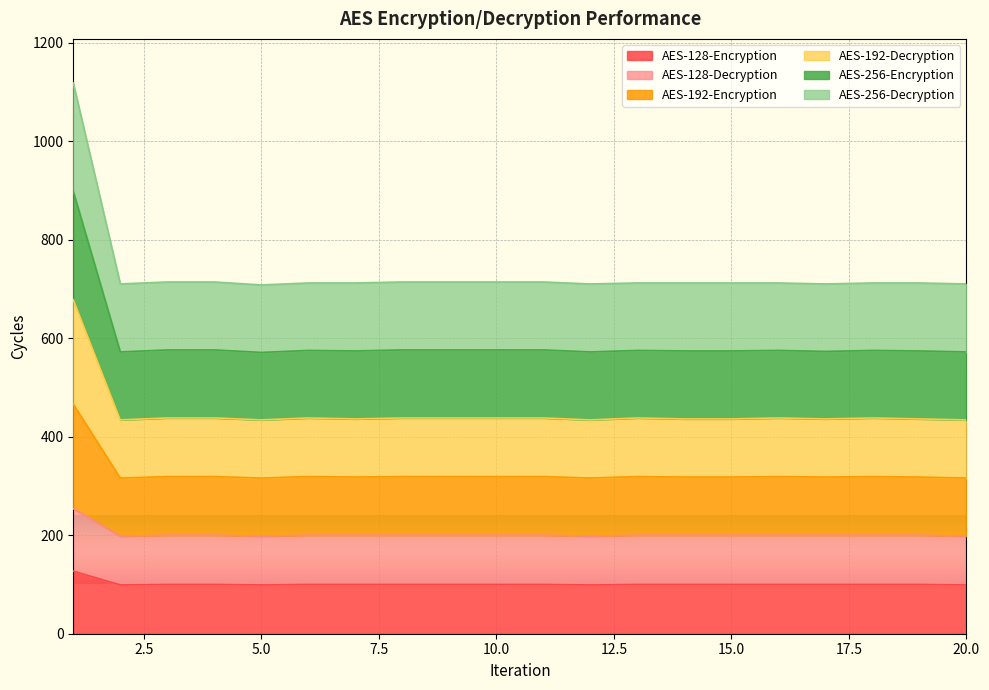

At how many categories does at least one series exceed 658?

20